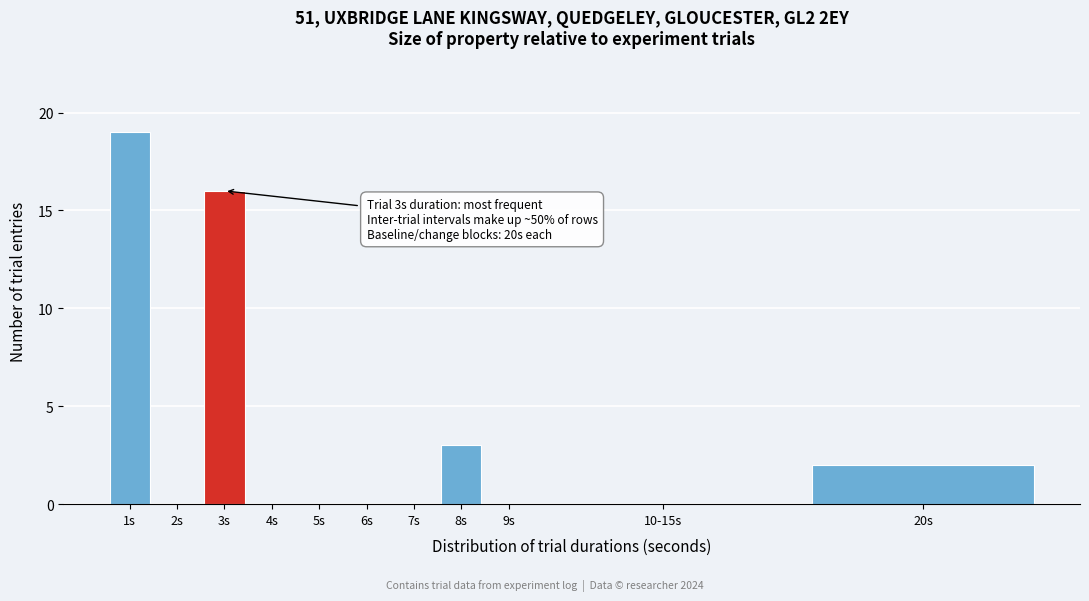

Reading right to left, extract all data points from this chart.

20s=2	10-15s=0	9s=0	8s=3	7s=0	6s=0	5s=0	4s=0	3s=16	2s=0	1s=19